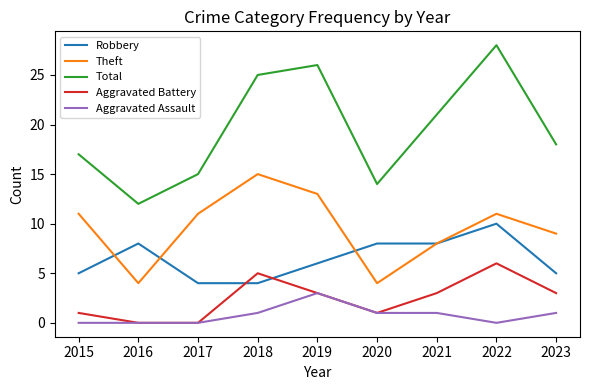

Reading left to right, extract all data points from this chart.

Robbery: 5	8	4	4	6	8	8	10	5
Theft: 11	4	11	15	13	4	8	11	9
Total: 17	12	15	25	26	14	21	28	18
Aggravated Battery: 1	0	0	5	3	1	3	6	3
Aggravated Assault: 0	0	0	1	3	1	1	0	1